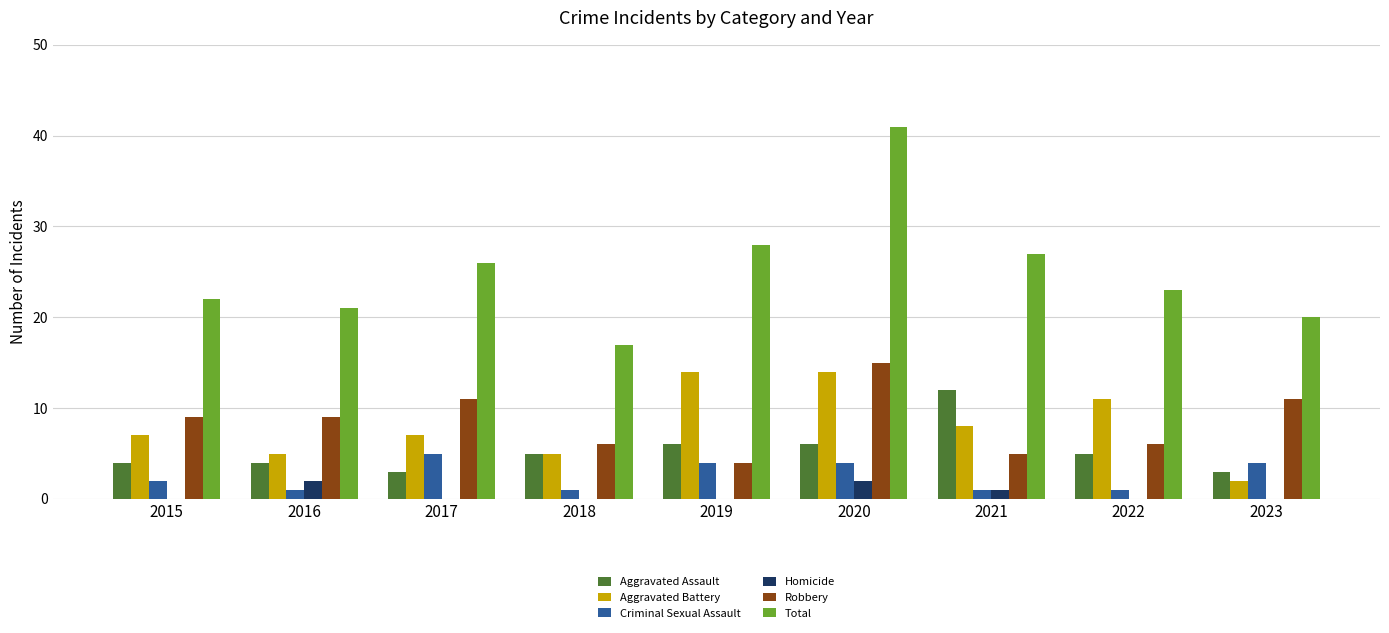

Is the value of Total at 2022 greater than the value of Aggravated Assault at 2023?

Yes